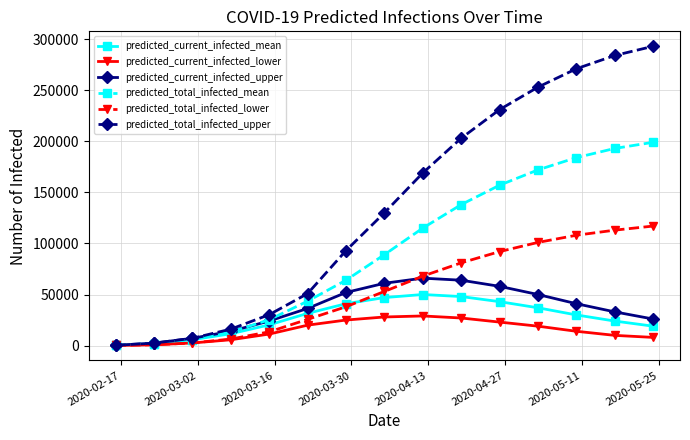

What is the difference between the maximum and minimum values in the predicted_total_infected_upper series?

292700